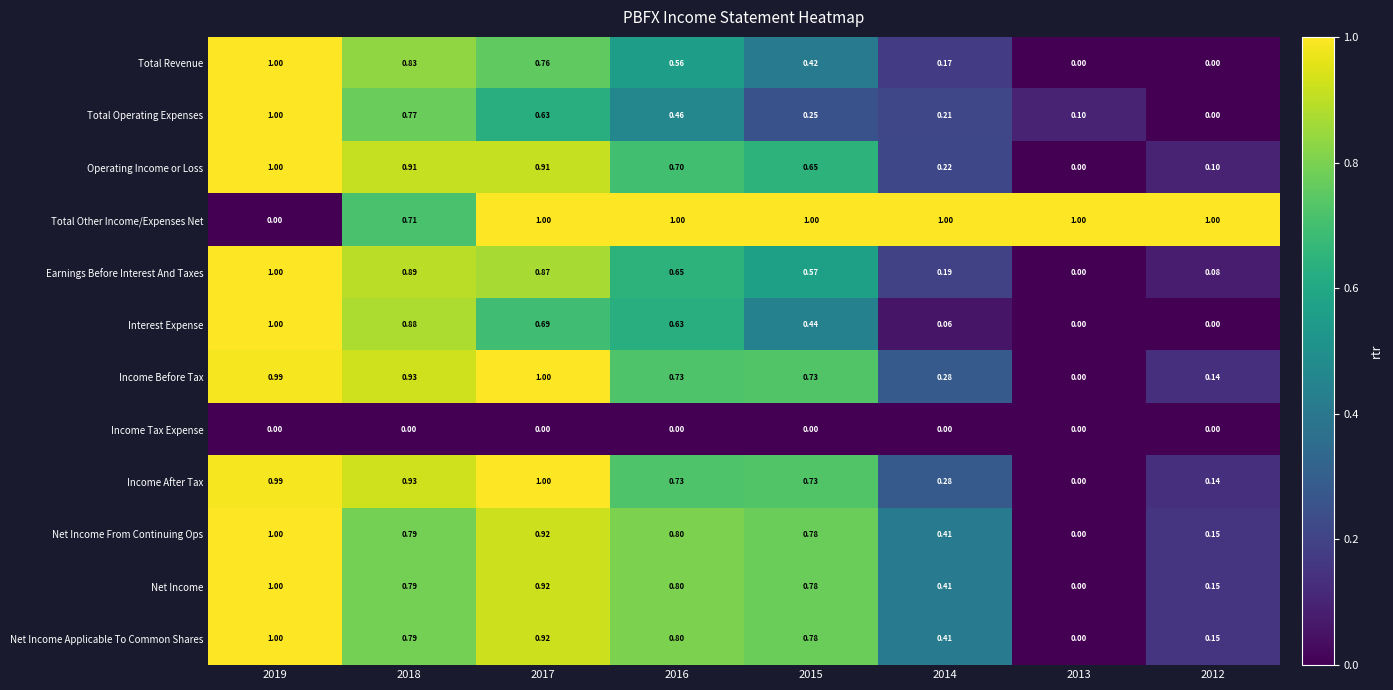

Is the value of Earnings Before Interest And Taxes at 2017 greater than the value of Total Other Income/Expenses Net at 2016?

No